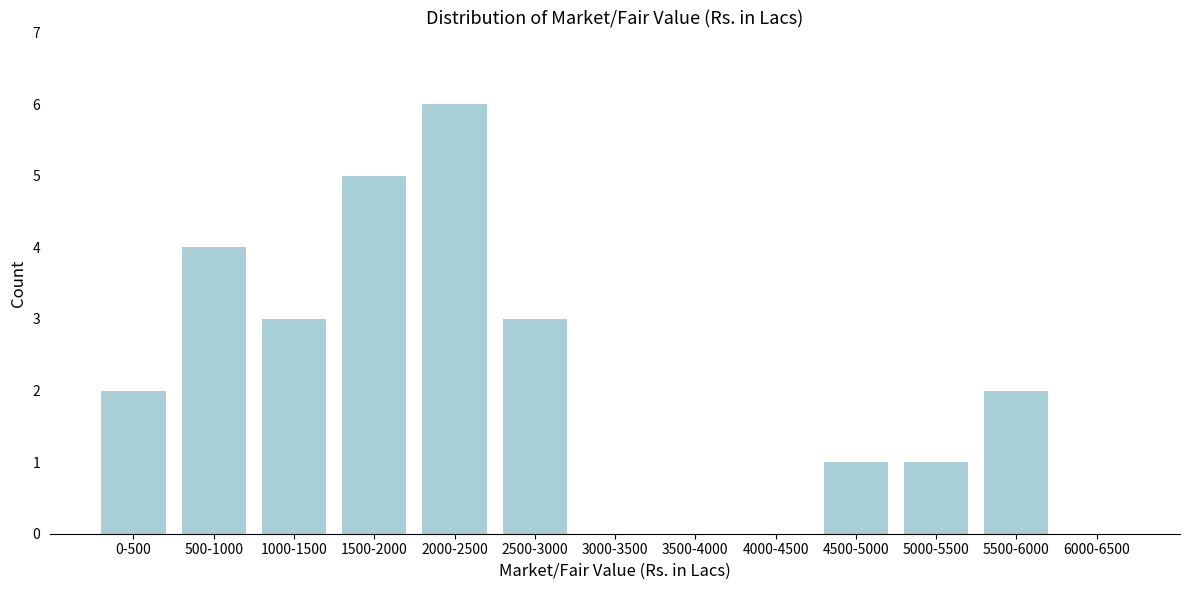

Reading left to right, extract all data points from this chart.

0-500=2	500-1000=4	1000-1500=3	1500-2000=5	2000-2500=6	2500-3000=3	3000-3500=0	3500-4000=0	4000-4500=0	4500-5000=1	5000-5500=1	5500-6000=2	6000-6500=0